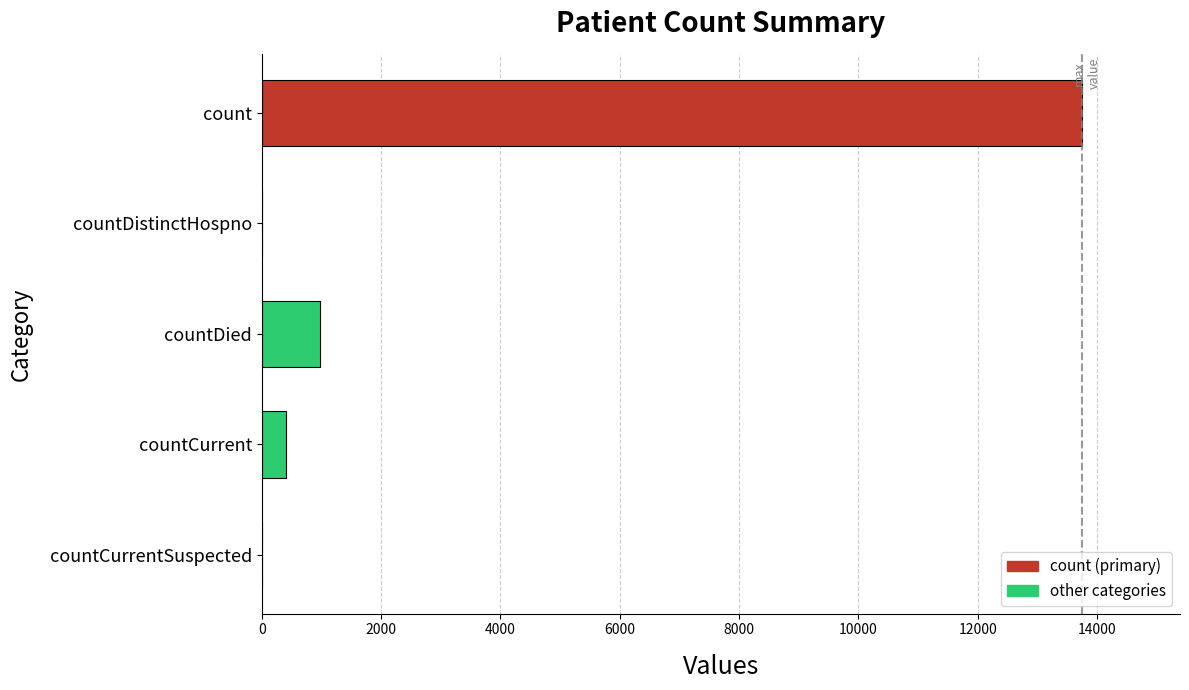

What is the change in value from countDied to countCurrentSuspected?

-977